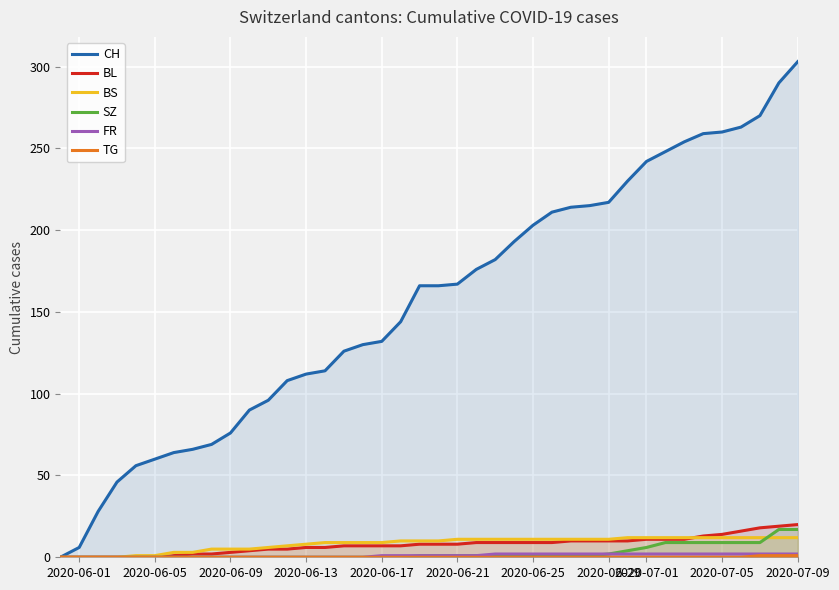

The BS series shows 12 at 2020-07-09. True or false?

True